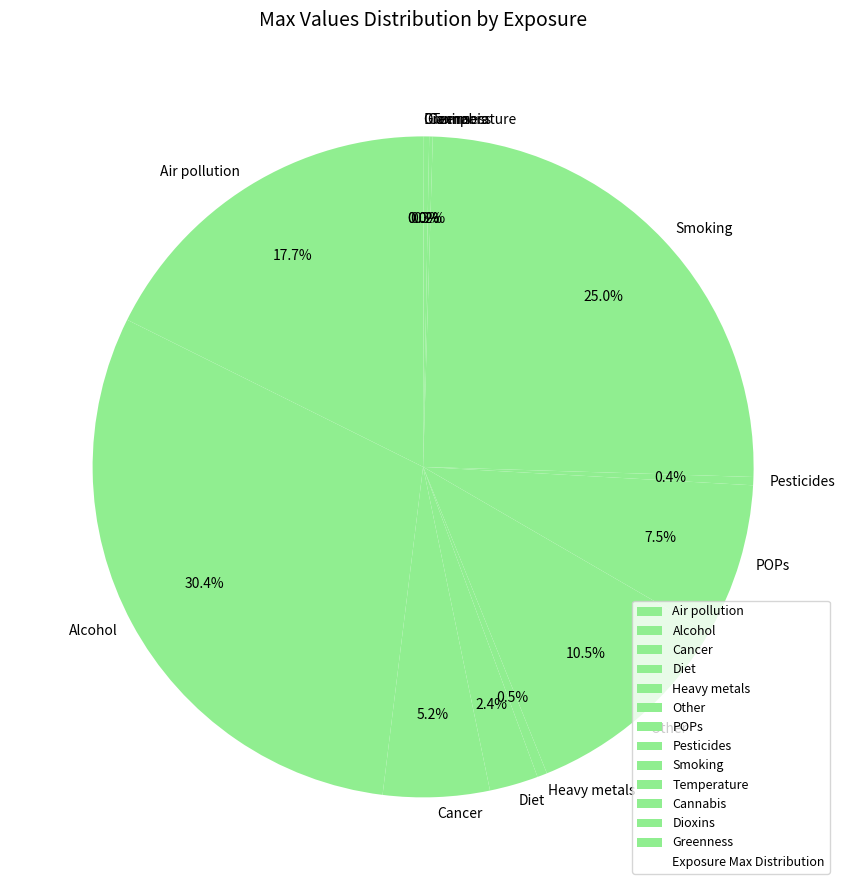

What is the largest slice in the pie chart?

Alcohol